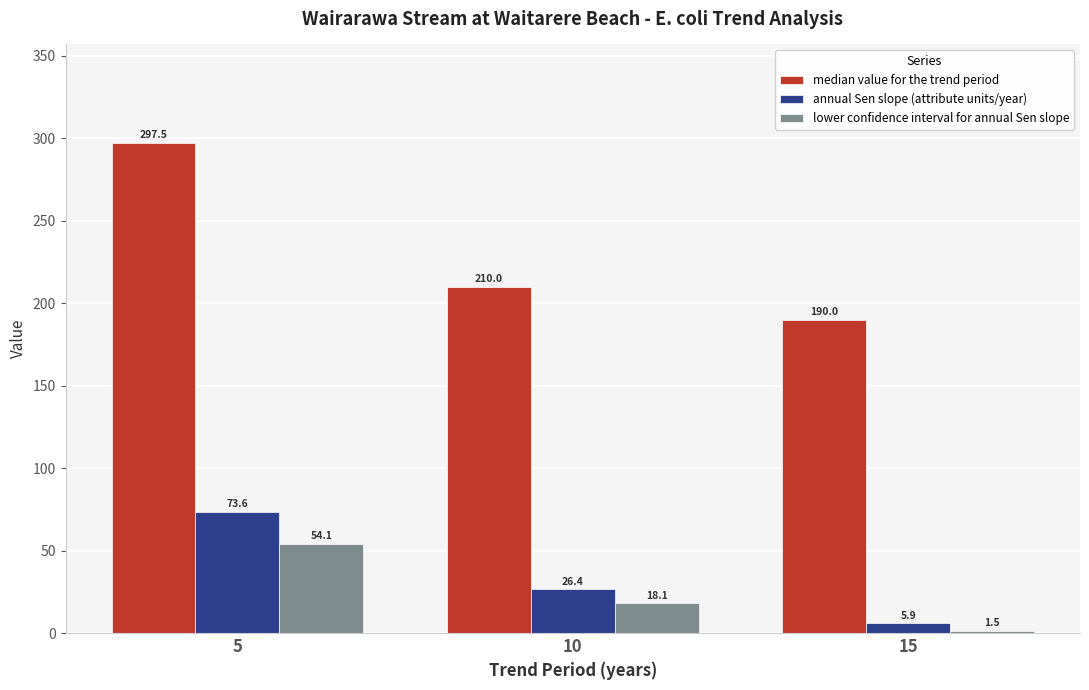

What is the value of the annual Sen slope (attribute units/year) bar at the 2nd from the left?

26.4